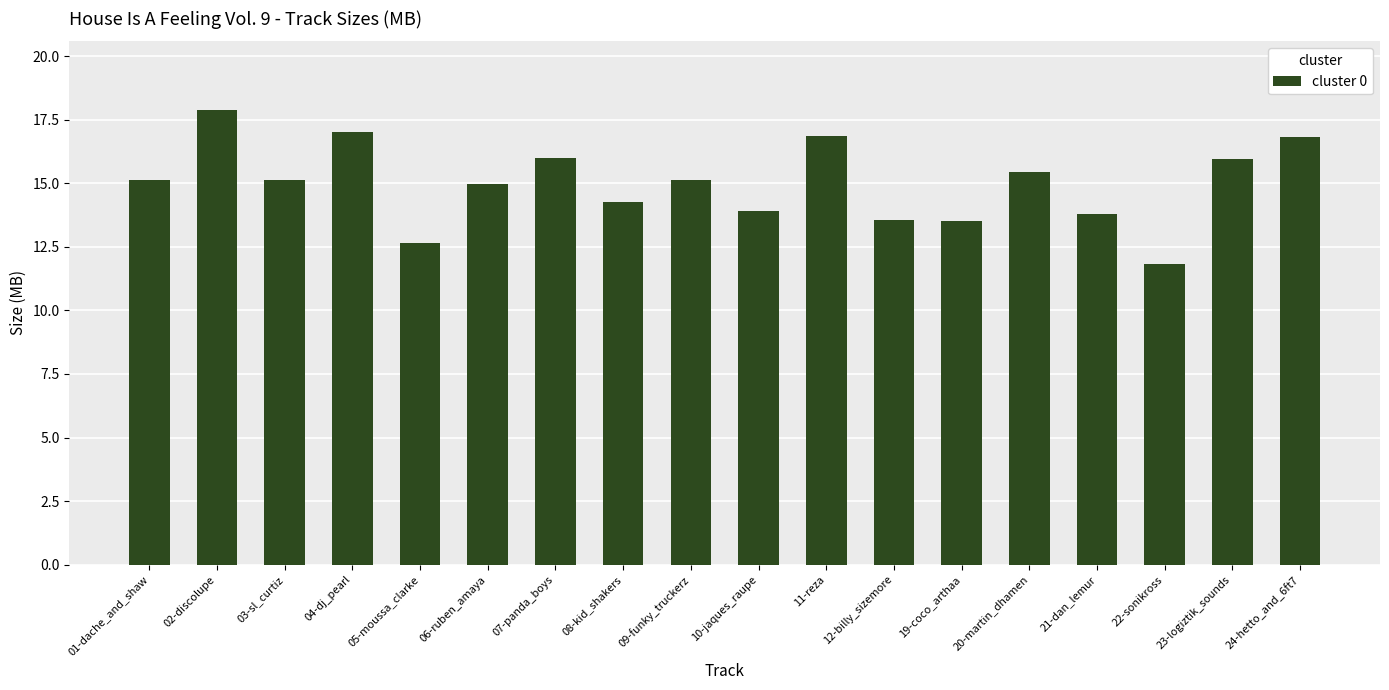

What value does the data have at 09-funky_truckerz?

15.1